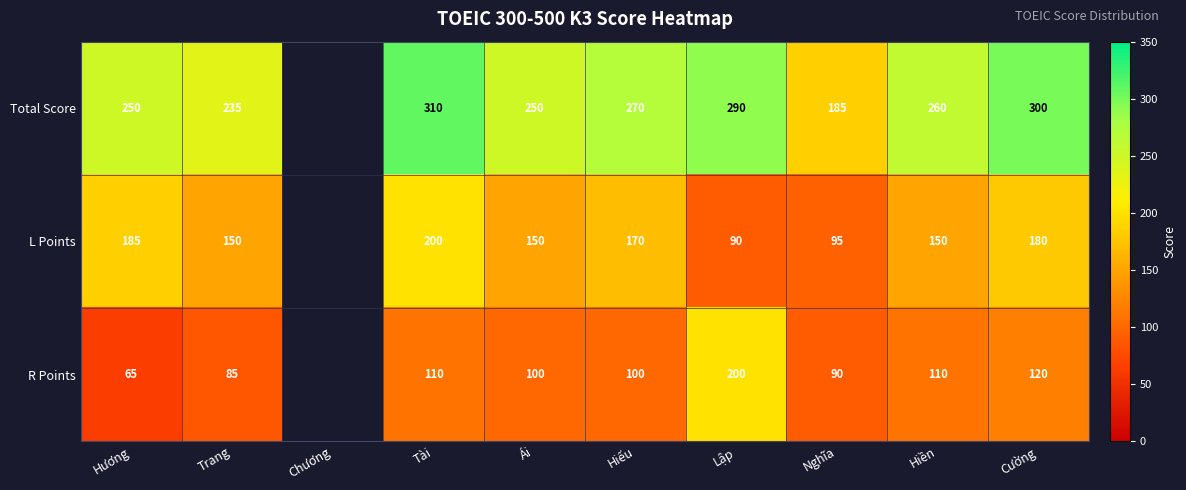

True or false: Total Score has a value of 278 at Nghĩa.

False